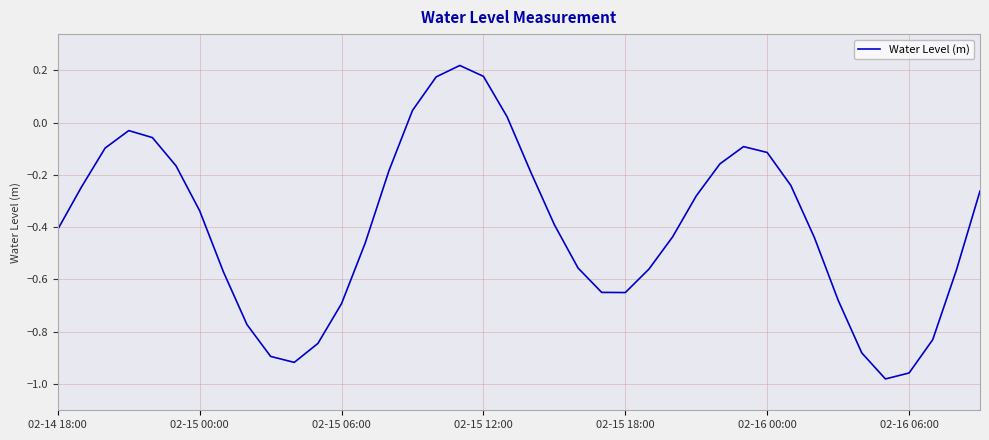

Does the chart have visible grid lines?

Yes